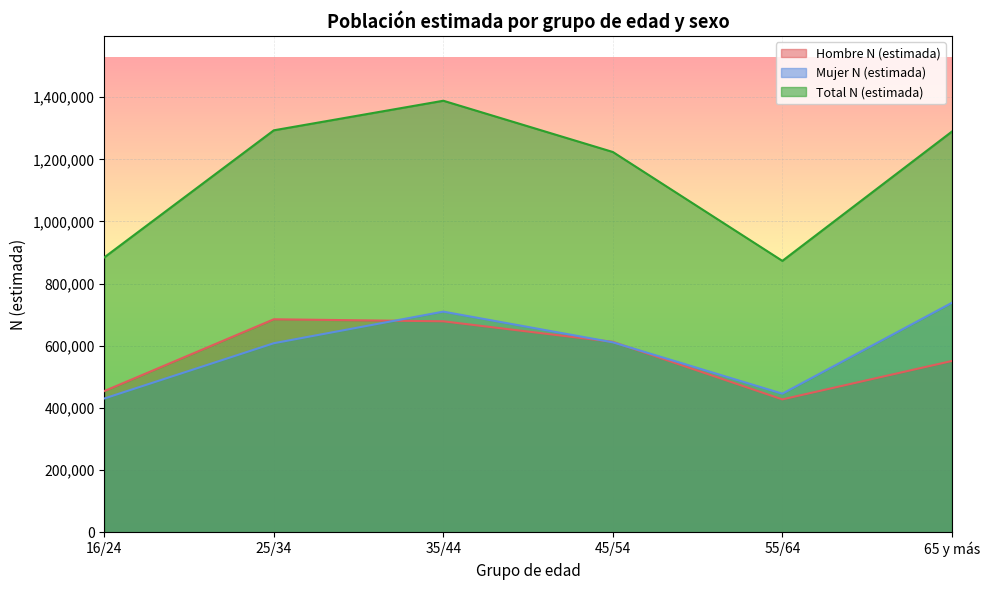

Where does the Hombre N (estimada) series first go above 612551?

25/34